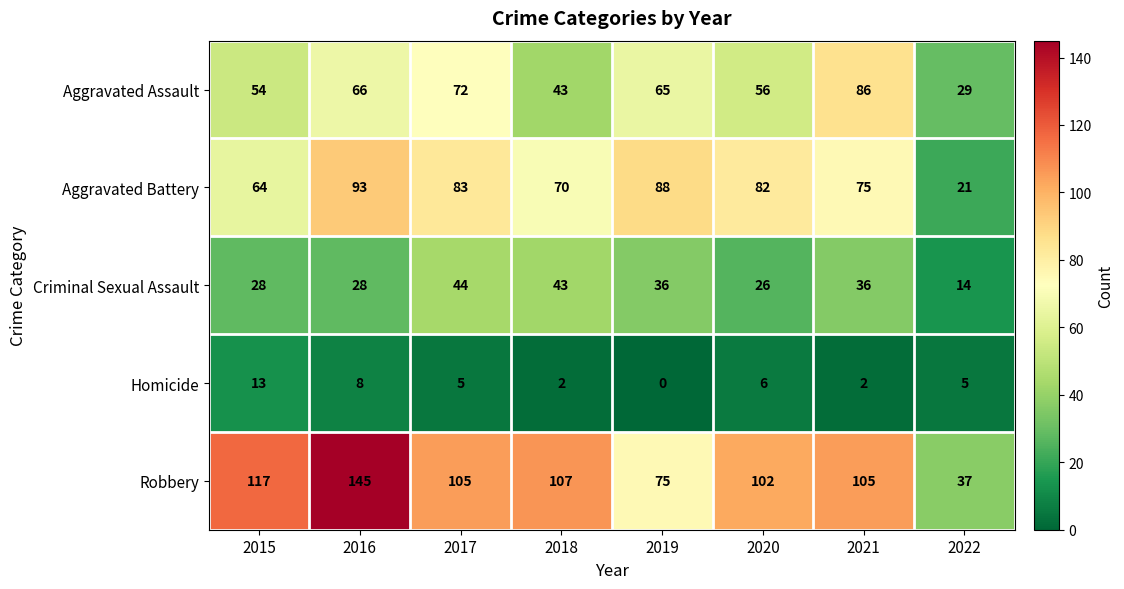

What is the total value across all series at 2020?

272